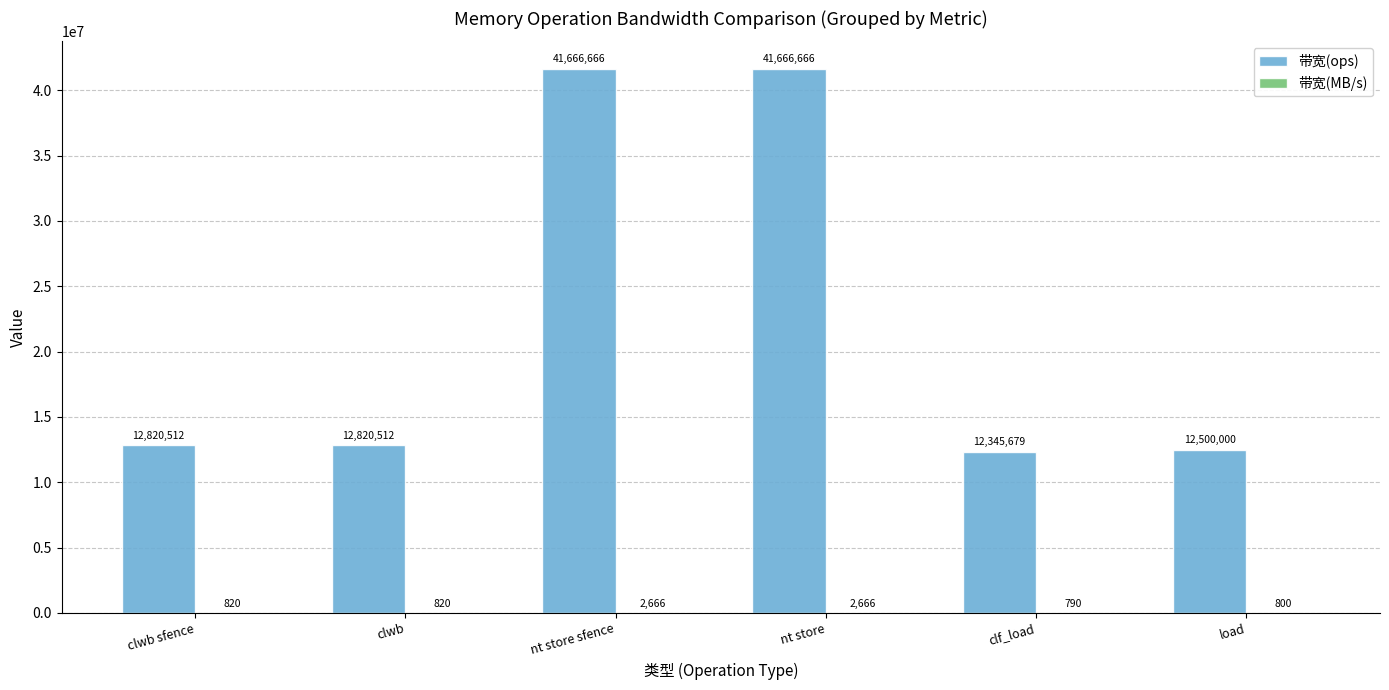

What value does the 带宽(ops) series have at nt store sfence?

41666666